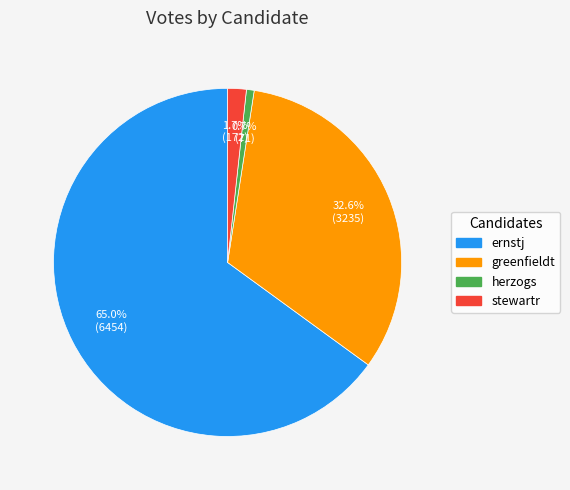

How many segments does this pie chart have?

4